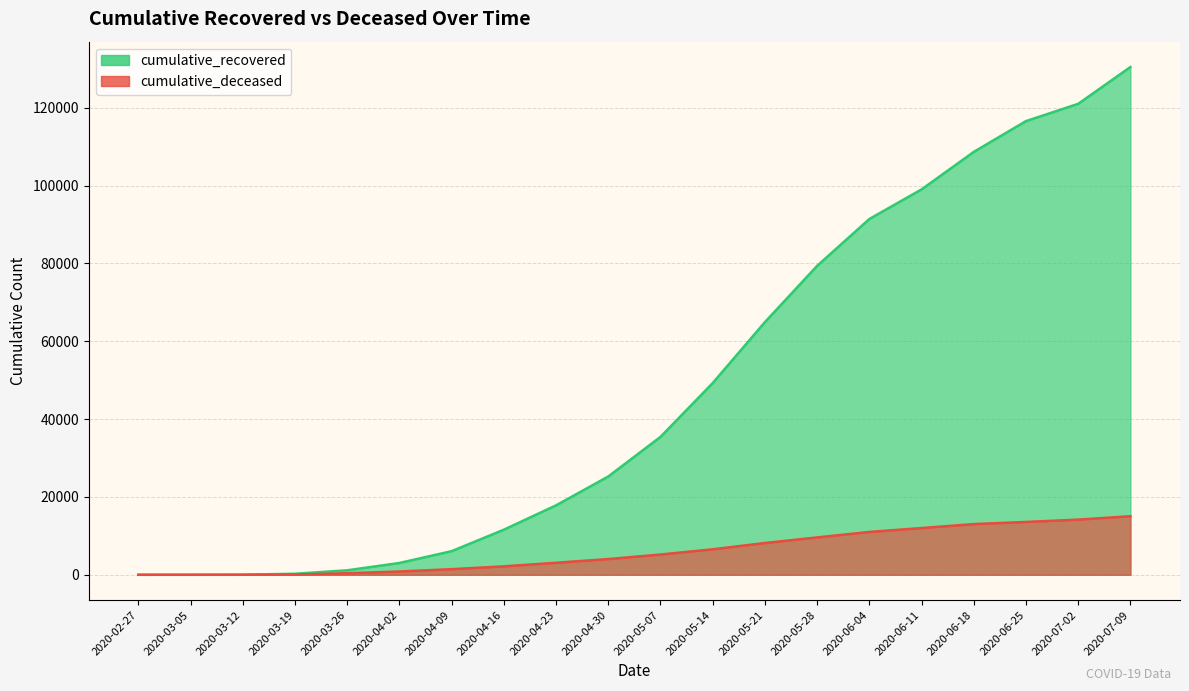

True or false: cumulative_recovered and cumulative_deceased intersect in this chart.

False